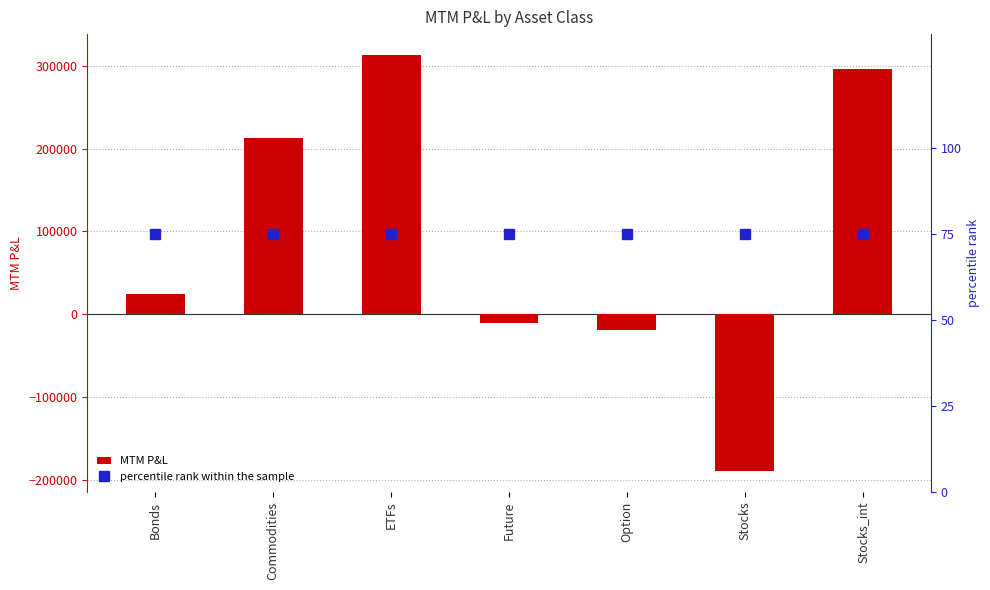

Reading left to right, extract all data points from this chart.

MTM P&L: 23961.0	212715.5	313247.2	-10837.5	-18519.4	-189569.1	296040.2
percentile rank within the sample: 75.0	75.0	75.0	75.0	75.0	75.0	75.0